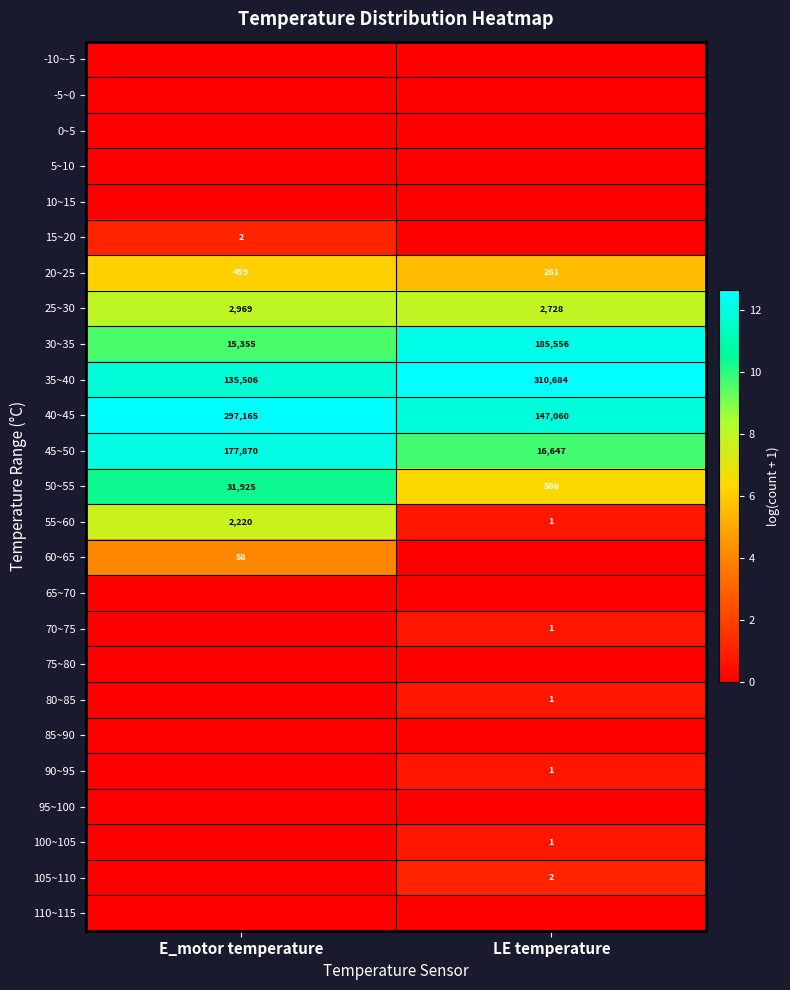

Is the value of 35~40 at LE temperature greater than the value of 90~95 at LE temperature?

Yes